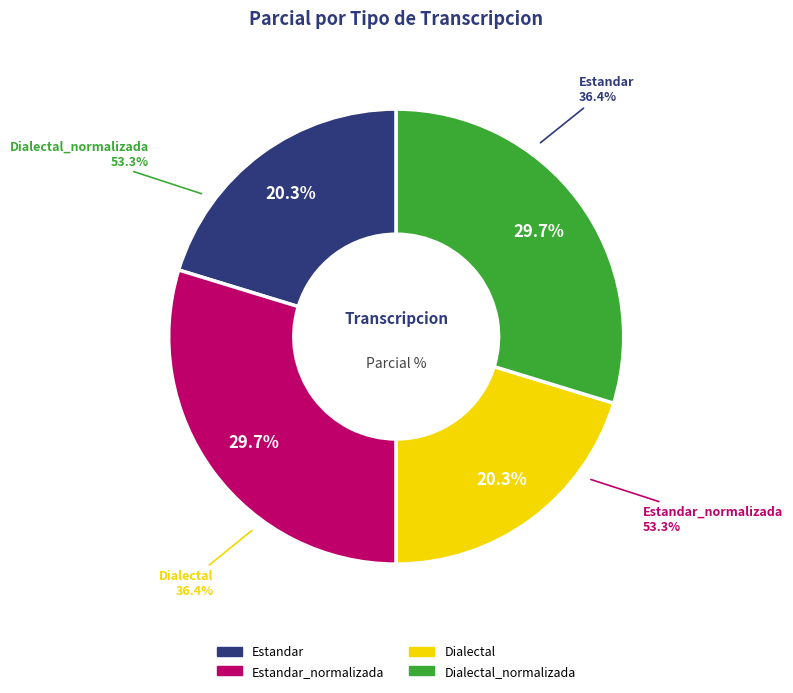

The Dialectal_normalizada slice represents 30% of the pie. True or false?

True